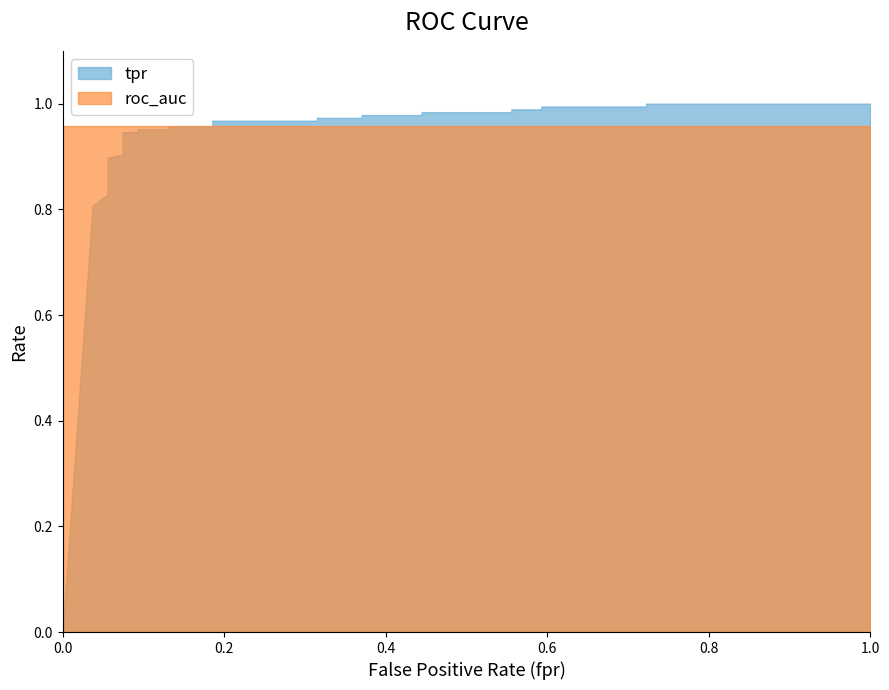

How many times do tpr and roc_auc cross each other?

1